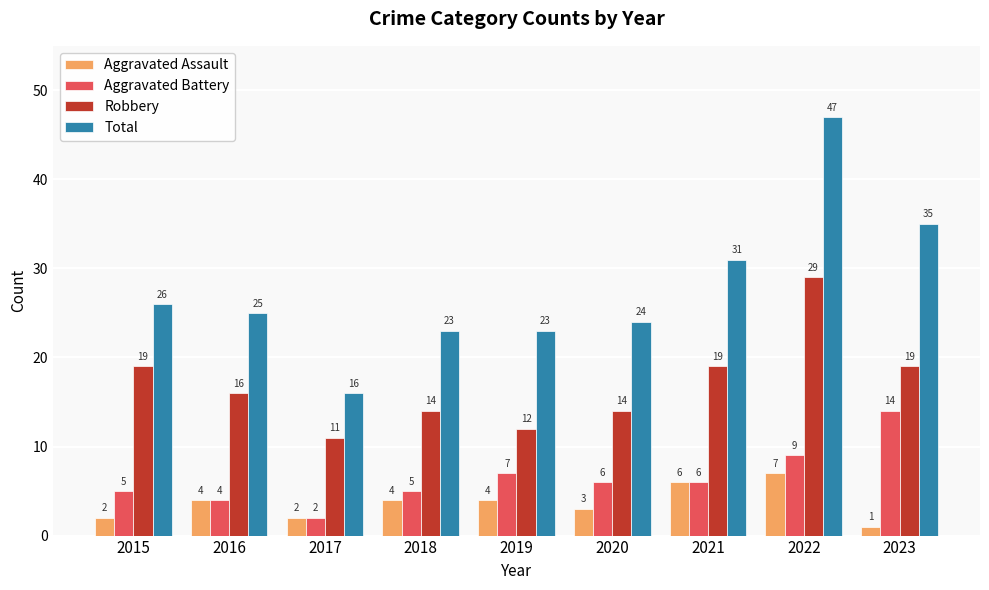

How many distinct data groups are displayed?

4